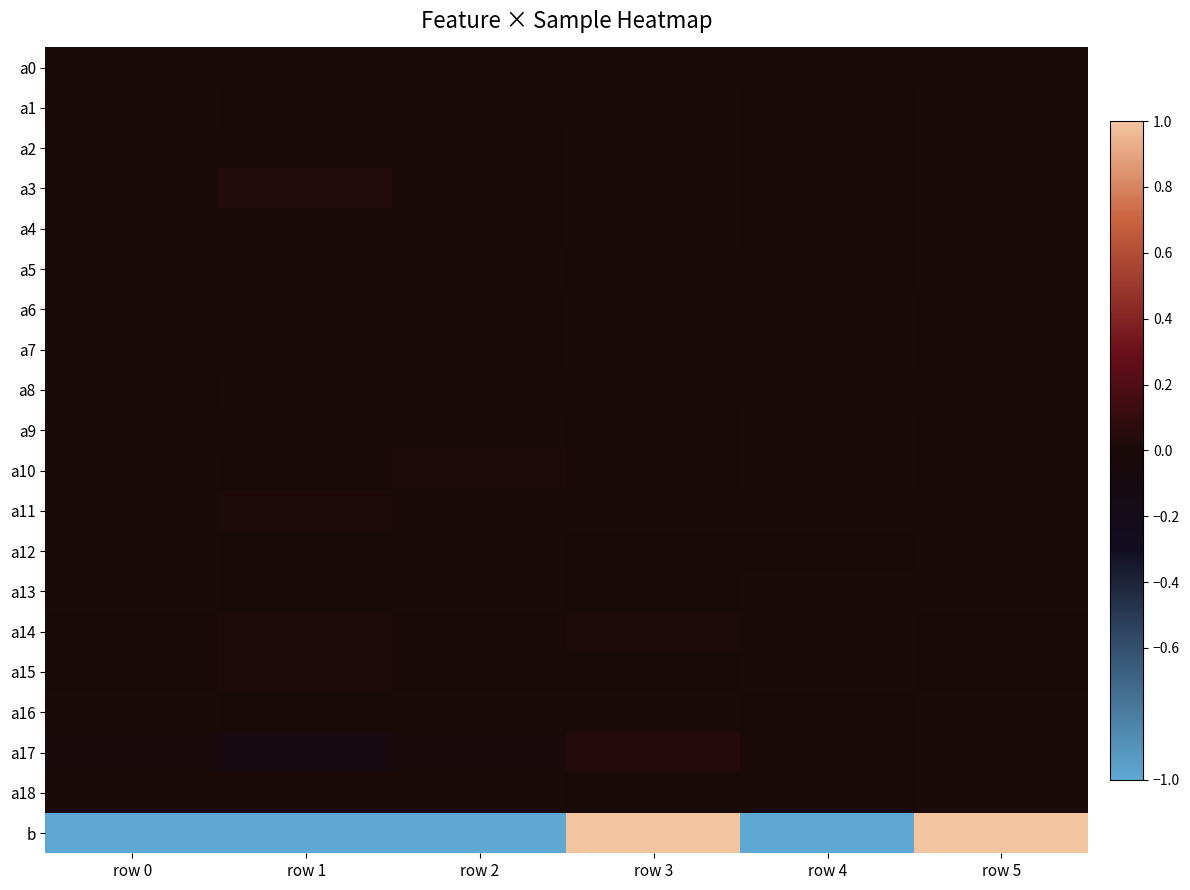

What is the spread (max minus min) of values at row 2?

1.0